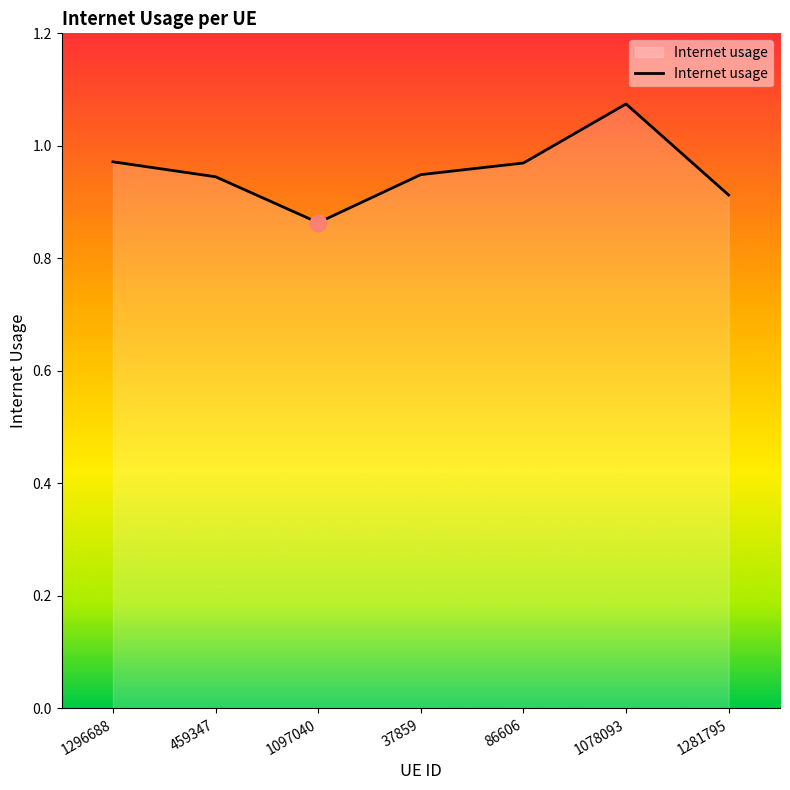

True or false: there are more than 1 points higher than both neighbors.

False